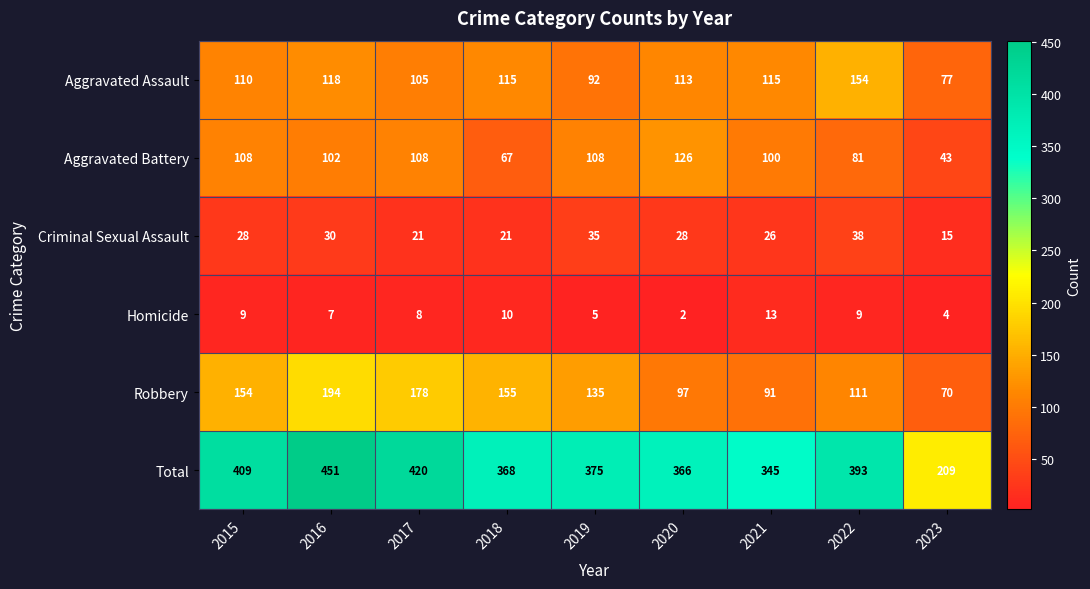

At which label does Homicide reach its minimum?

2020